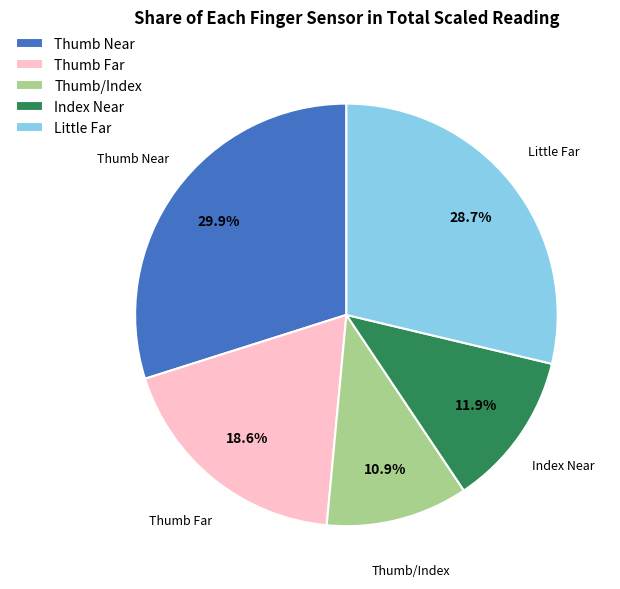

The Thumb Near slice represents 36% of the pie. True or false?

False